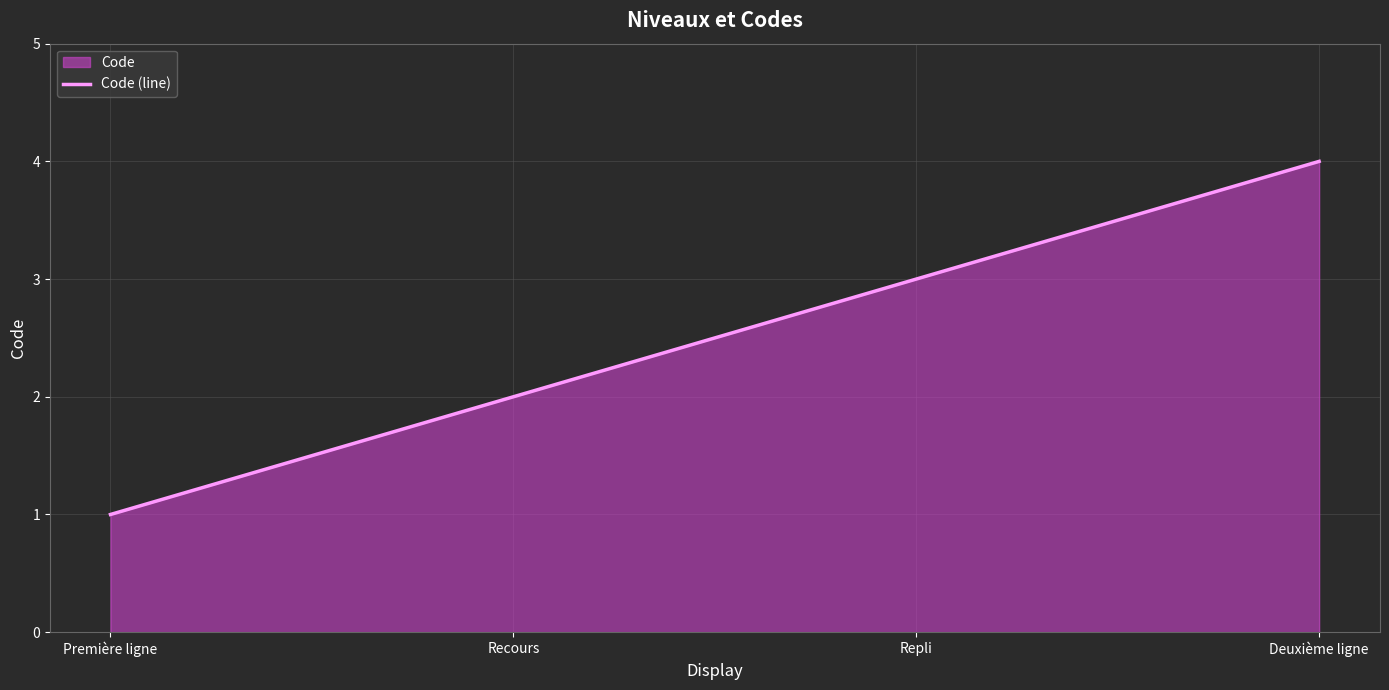

How many lines are shown in the chart?

1